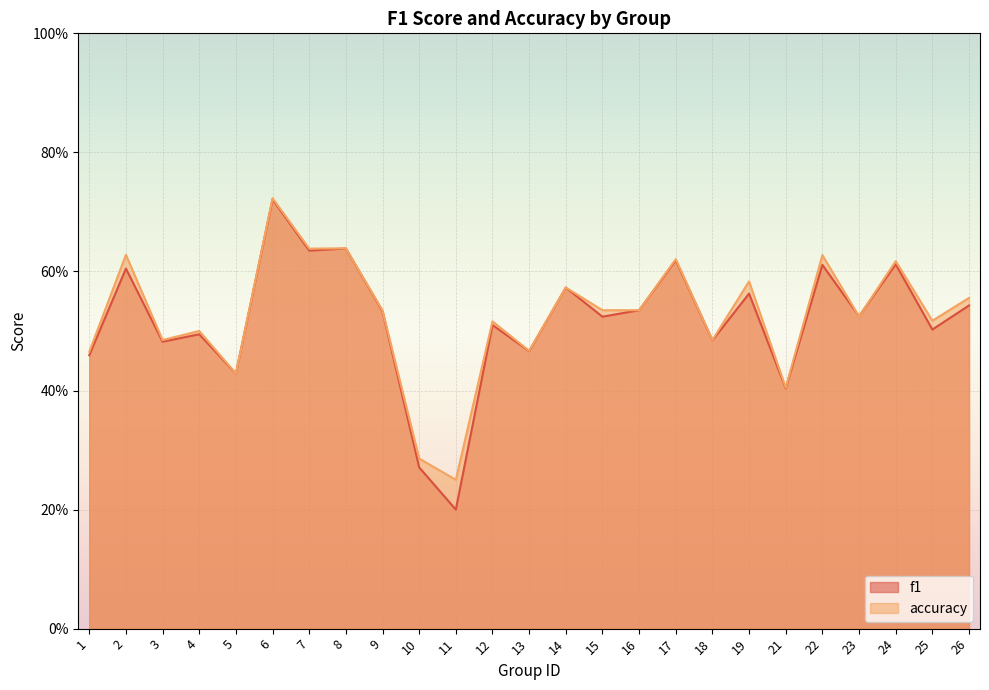

The value of f1 at 13 is 0.5. True or false?

True